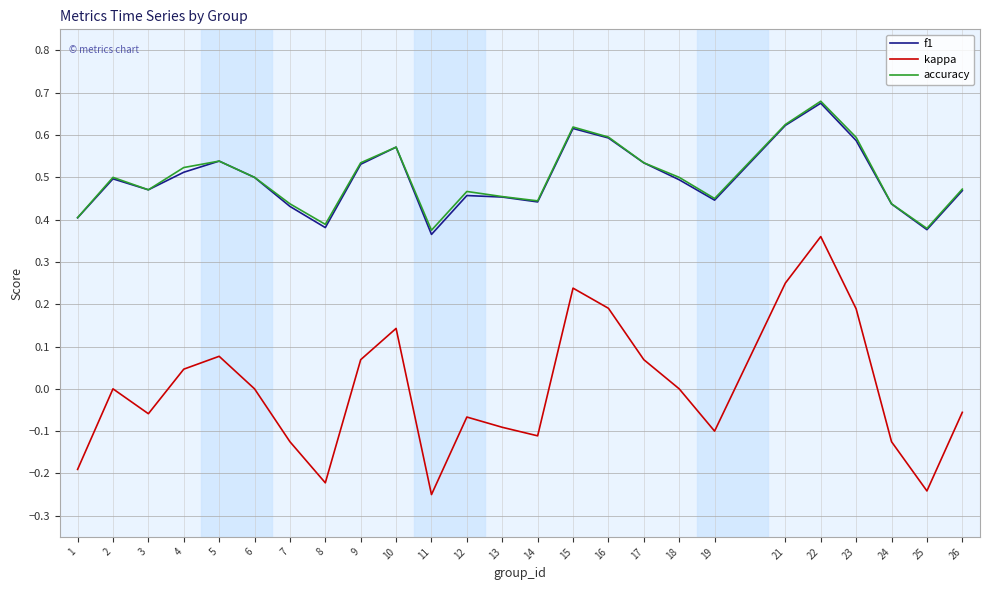

Which series changed the most between 6 and 16?

kappa